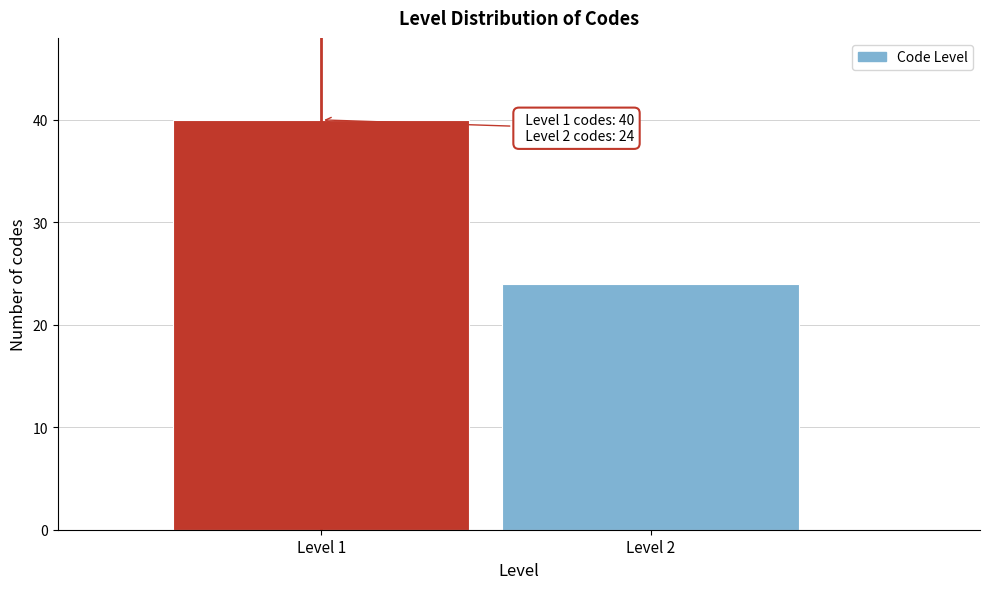

Reading left to right, extract all data points from this chart.

40	24